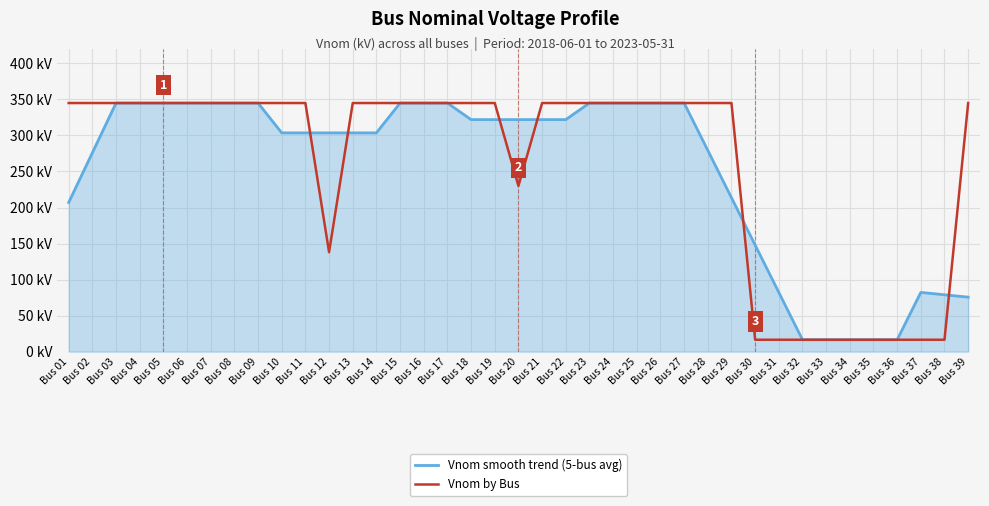

List the series in order of their overall mean, highest first.

Vnom by Bus, Vnom smooth trend (5-bus avg)